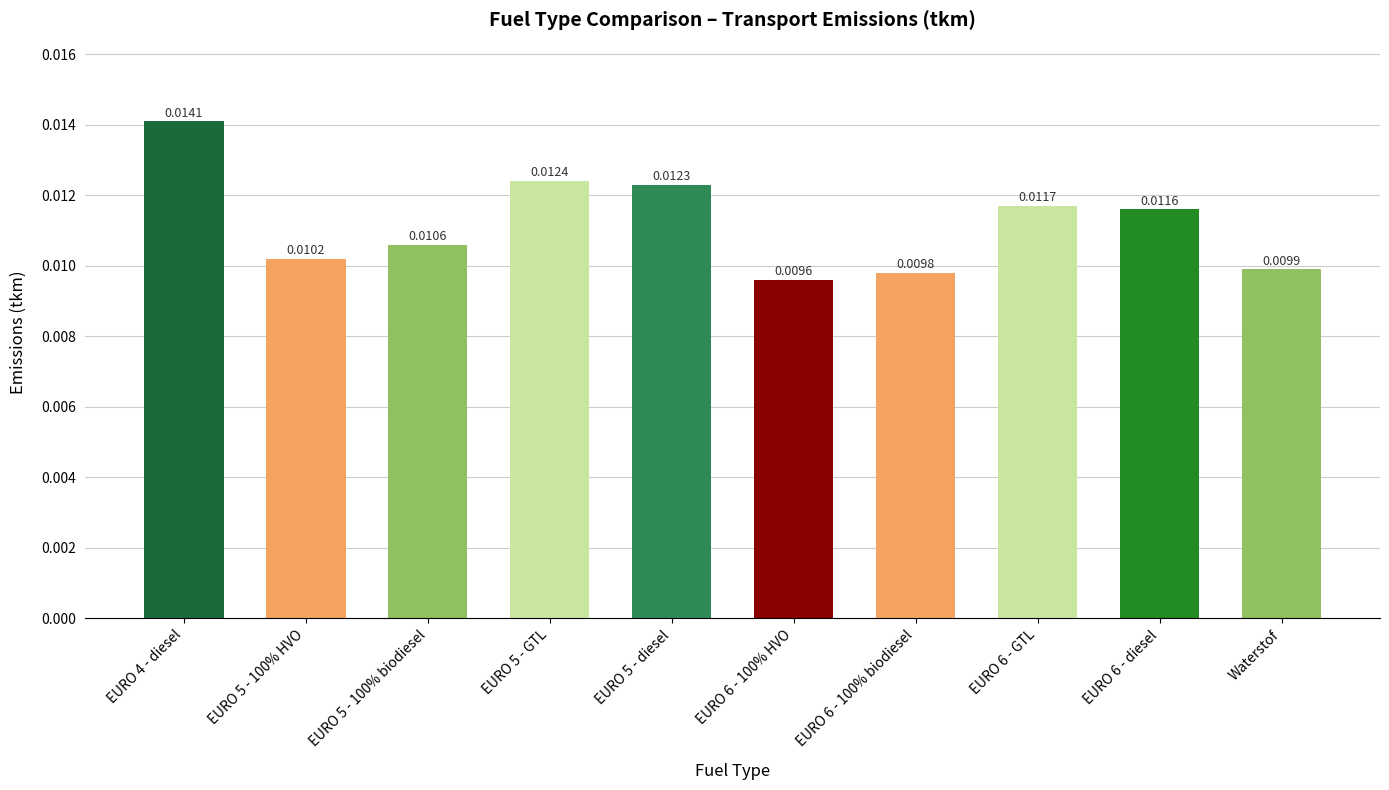

What position from the left is EURO 6 - 100% biodiesel?

7